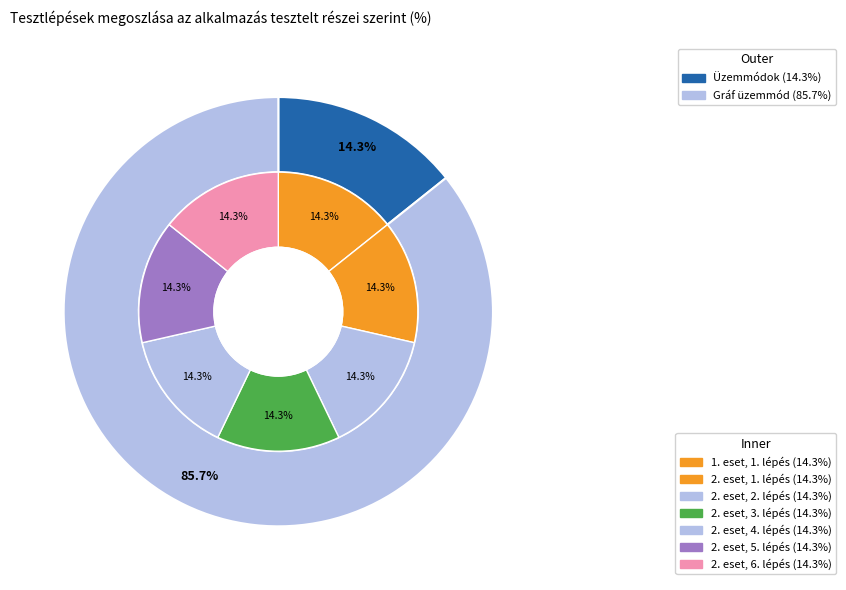

How many slices are in this pie chart?

2